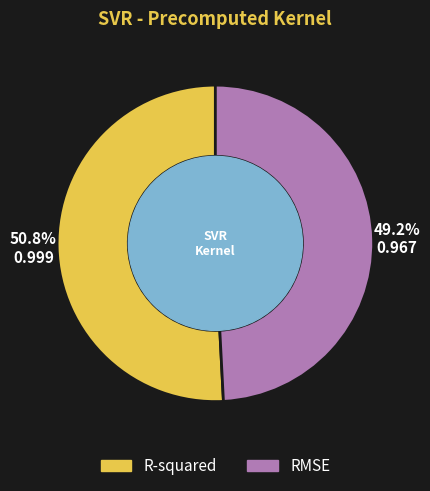

Is it true that RMSE is 49% of the pie?

True